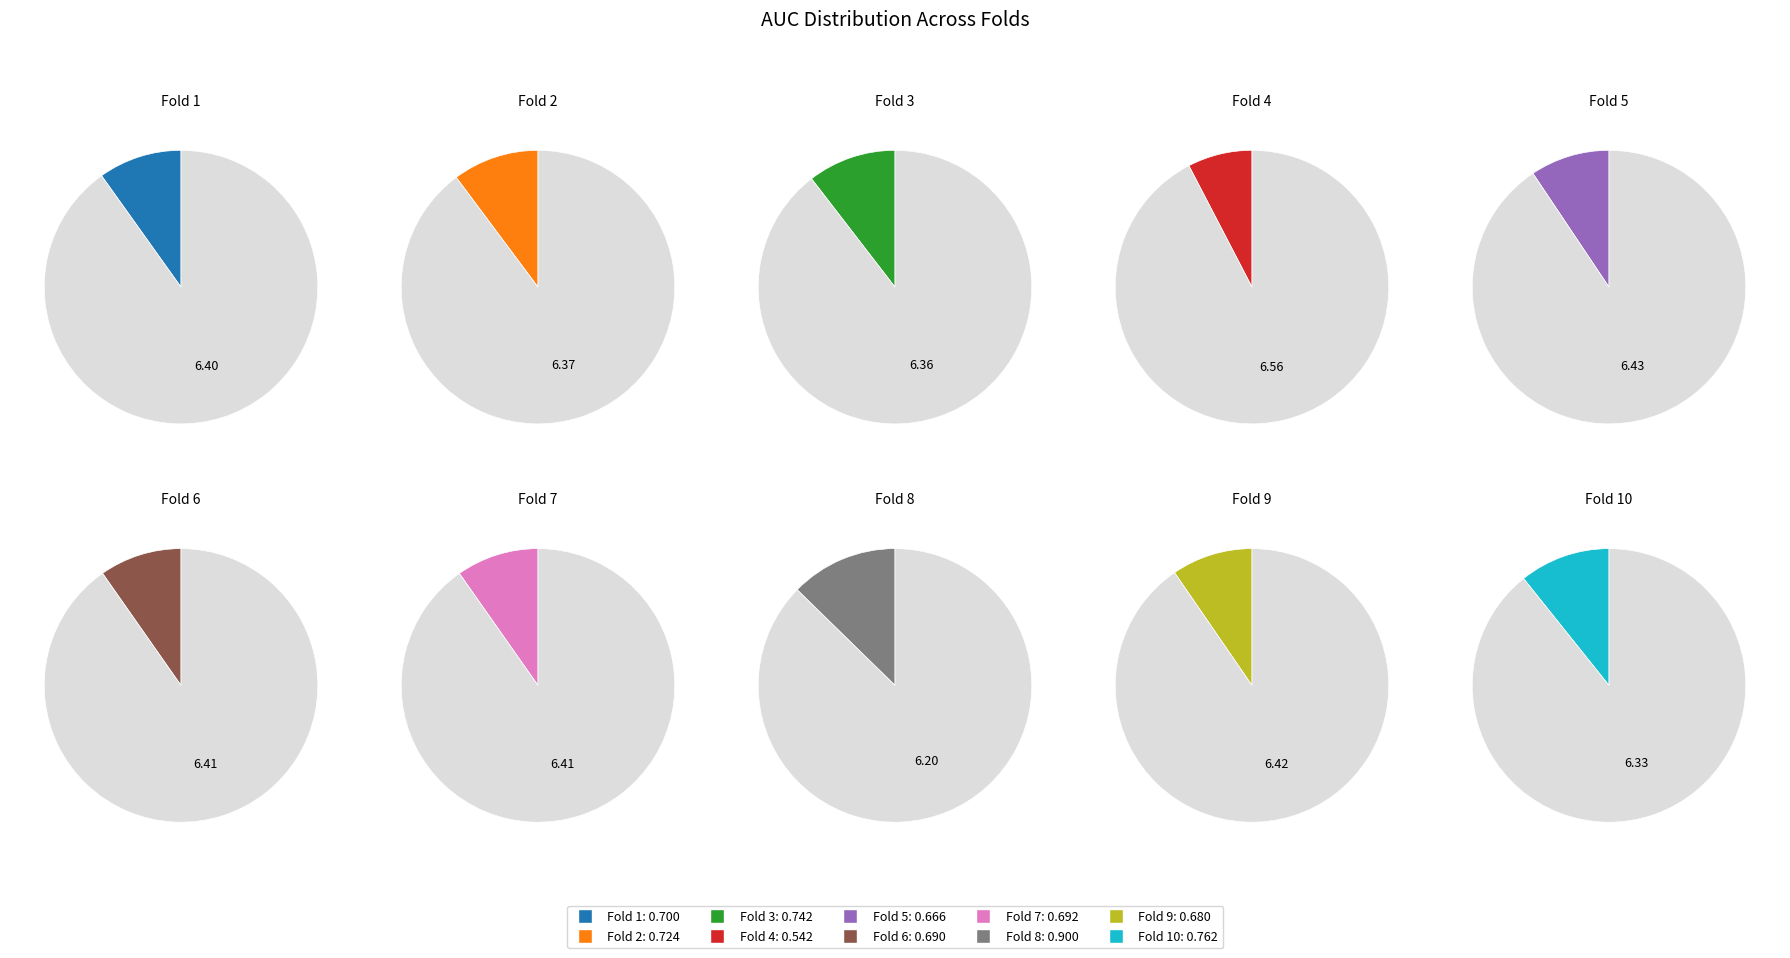

Count the number of slices in the pie.

10